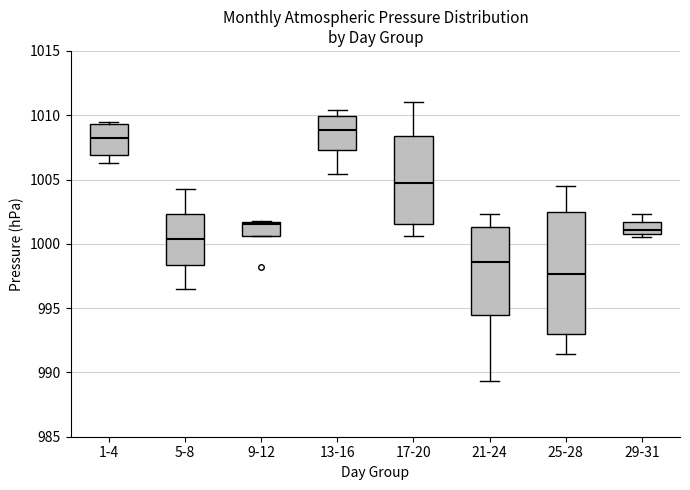

Reading left to right, read every box against the y-axis: the position of its median line, the range the box covers, and the ends of its whiskers. The values are not printed on the chart, so give them approximately, as read against the axis.

1-4: median 1008.0, box 1007.0 to 1009.5, whiskers 1006.5 to 1009.5 (just above the box's upper edge)
5-8: median 1000.5, box 998.5 to 1002.5, whiskers 996.5 to 1004.5
9-12: median 1001.5 (just below the box's upper edge), box 1000.5 to 1001.5, whiskers 1000.5 to 1002.0
13-16: median 1009.0, box 1007.5 to 1010.0, whiskers 1005.5 to 1010.5
17-20: median 1004.5, box 1001.5 to 1008.5, whiskers 1000.5 to 1011.0
21-24: median 998.5, box 994.5 to 1001.5, whiskers 989.5 to 1002.5
25-28: median 997.5, box 993.0 to 1002.5, whiskers 991.5 to 1004.5
29-31: median 1001.0 (just above the box's lower edge), box 1001.0 to 1001.5, whiskers 1000.5 to 1002.5